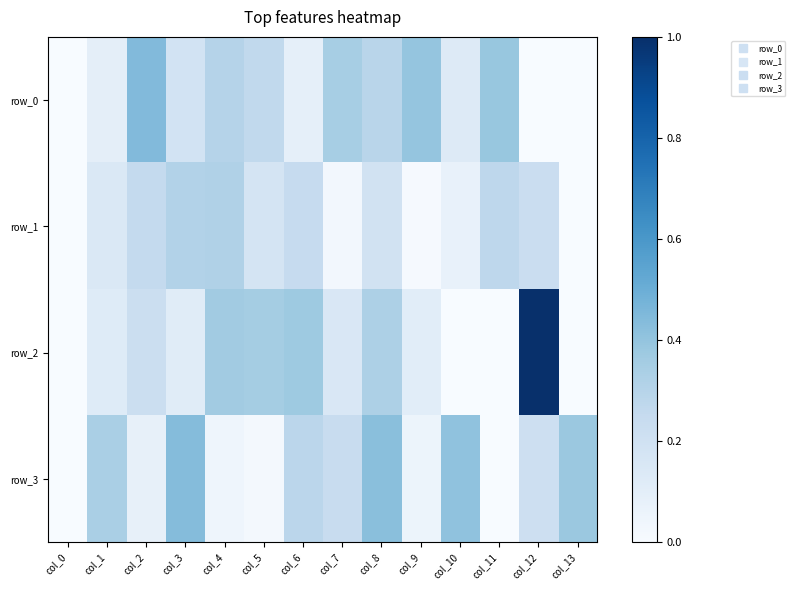

At which category is the sum across all series the highest?

col_12